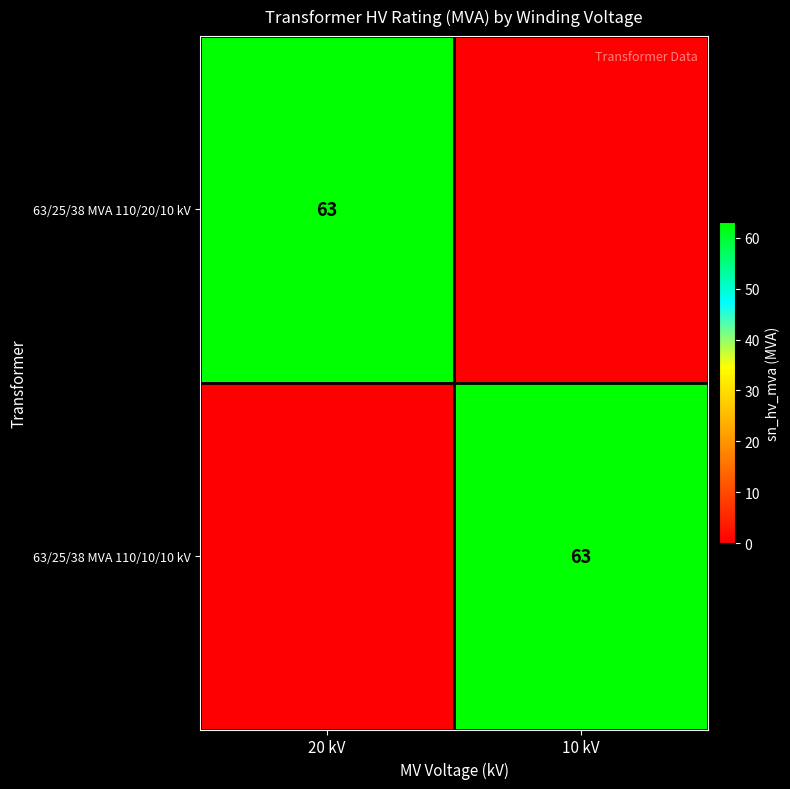

The 63/25/38 MVA 110/20/10 kV series shows 63 at 20 kV. True or false?

True